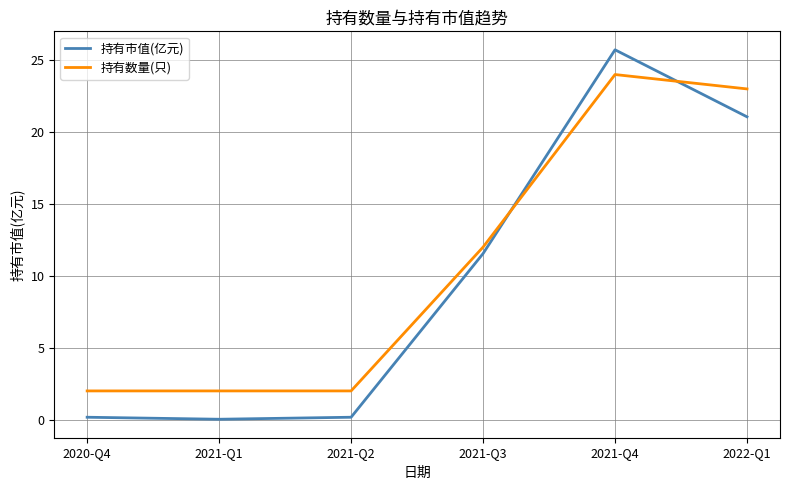

How many lines are shown in the chart?

2